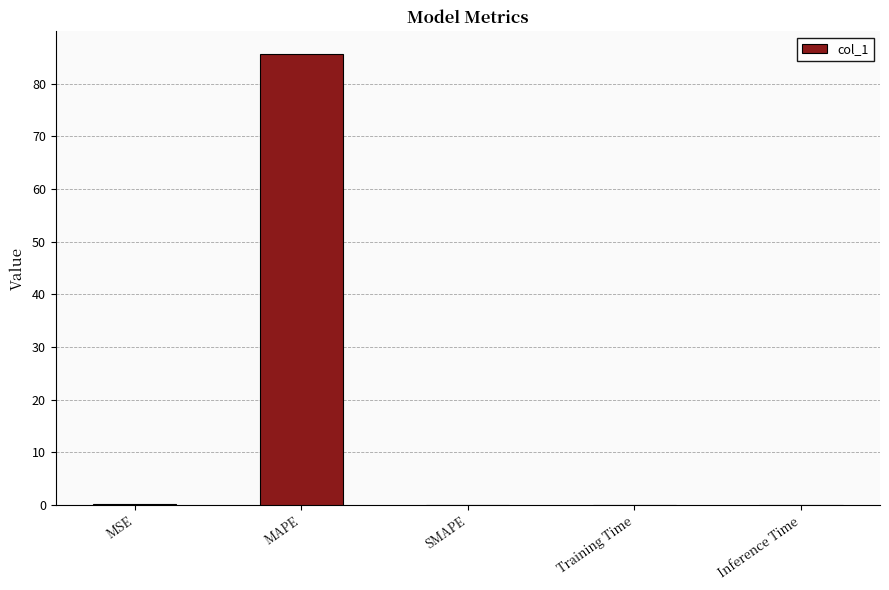

Is it true that the value at SMAPE is 0.0?

True